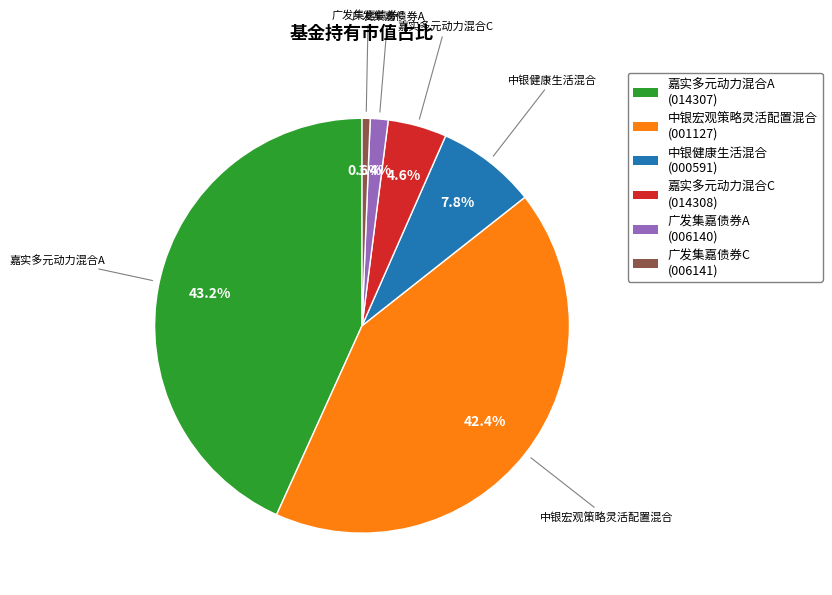

True or false: 中银宏观策略灵活配置混合 accounts for 42% of the total.

True